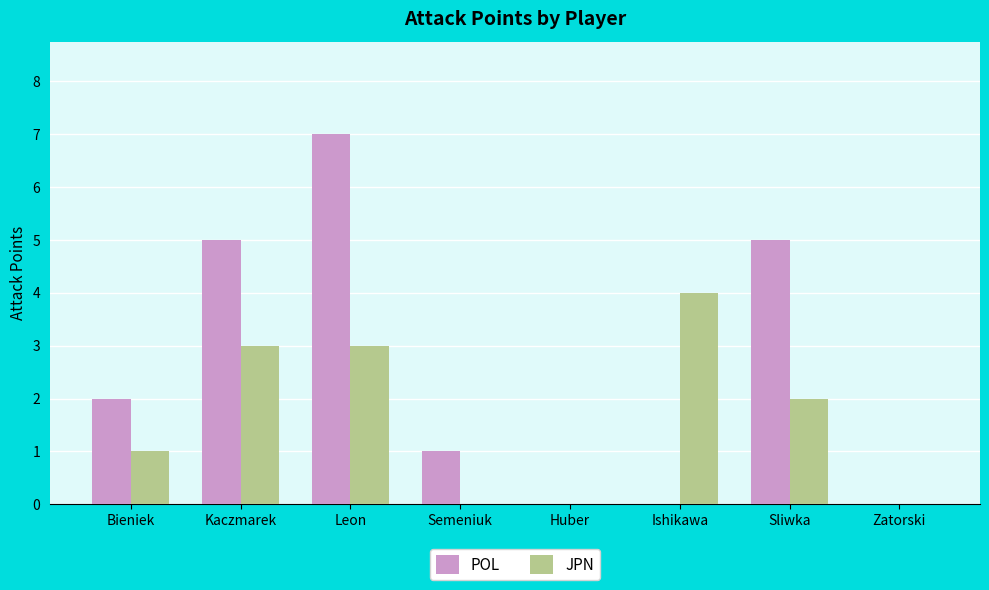

The POL series shows 0 at Semeniuk. True or false?

False